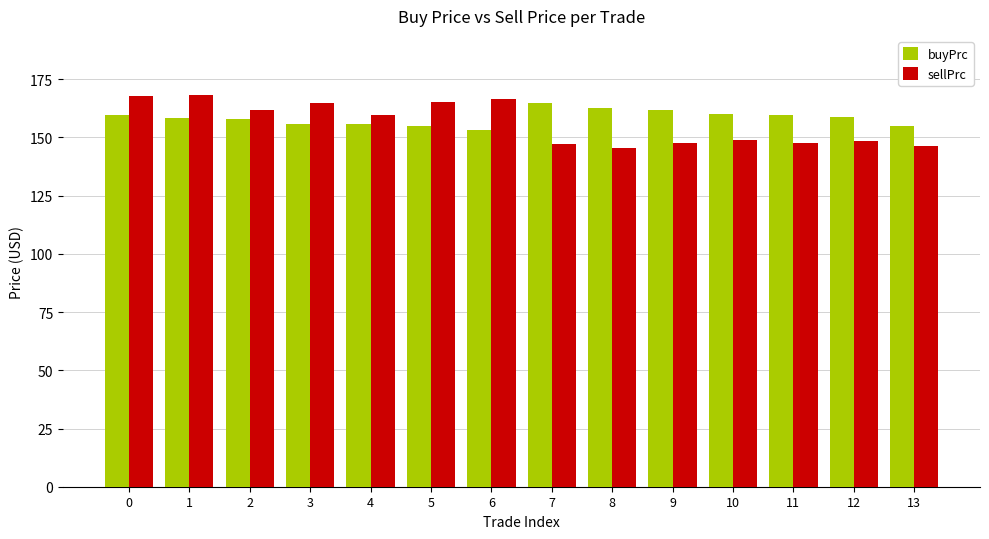

List the series in order of their peak value, lowest first.

buyPrc, sellPrc